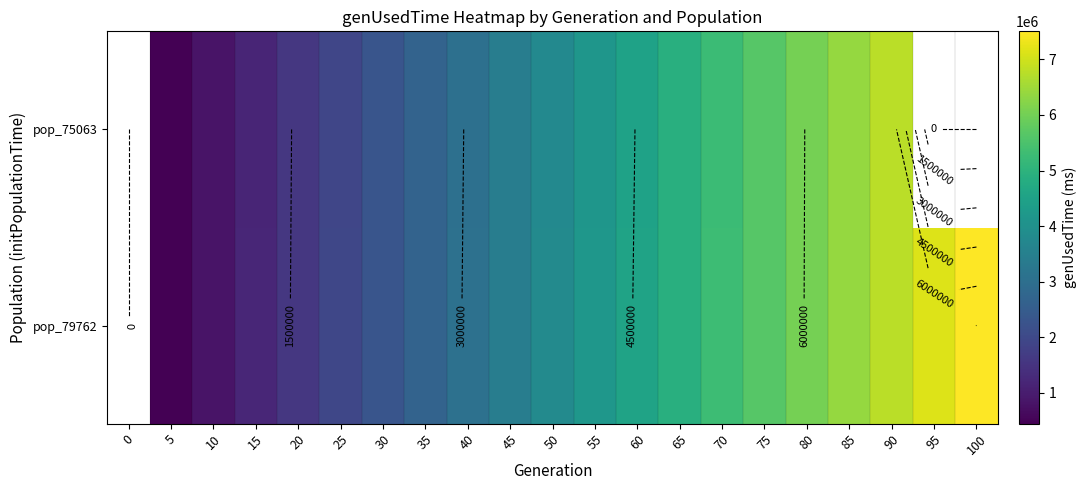

Is it true that pop_79762 equals 2679515.0 at 35?

True